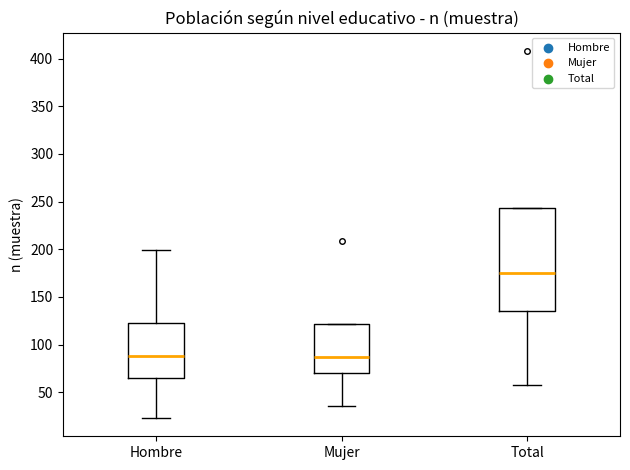

Comparing the boxes themselves (not the whiskers), which one is the tallest?

Total